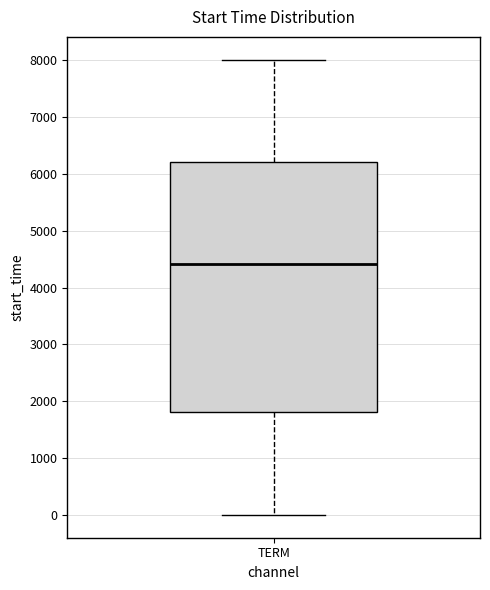

Where is the lower edge of the box for TERM on the y-axis? The values are not printed on the chart, so give them approximately, as read against the axis.

1800